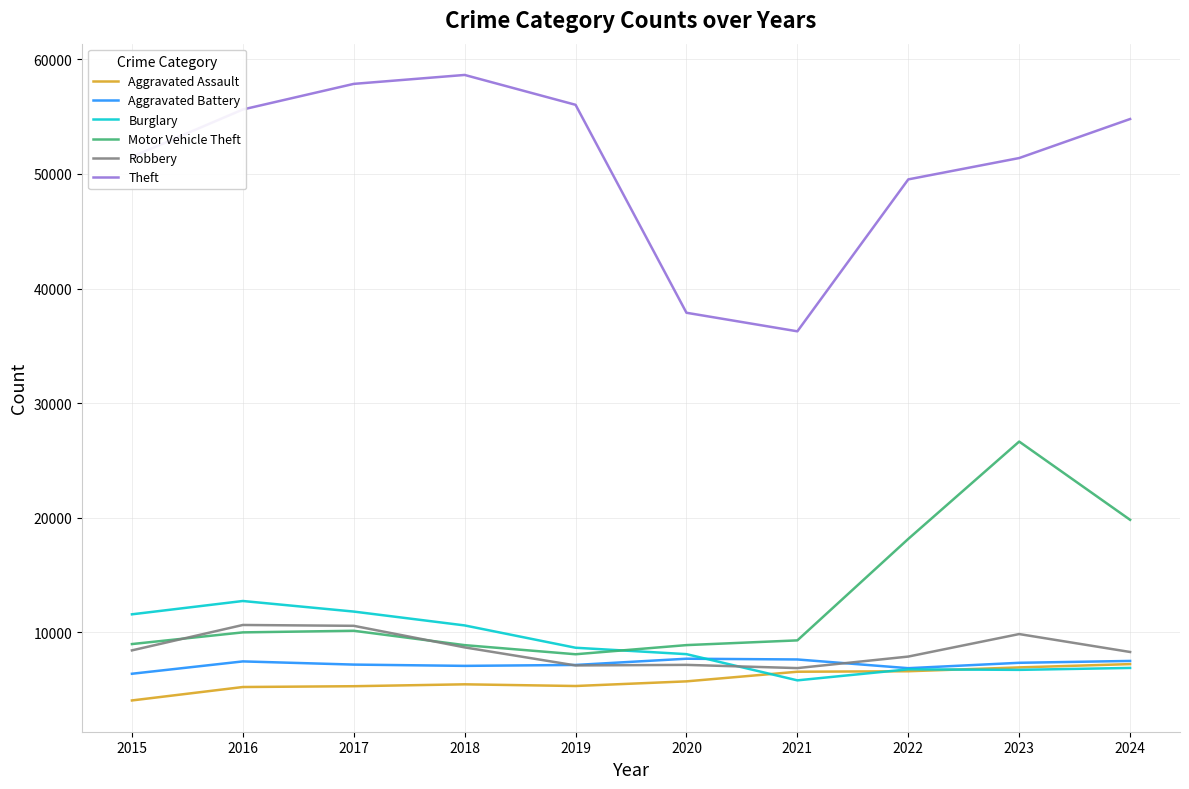

True or false: Theft and Motor Vehicle Theft intersect in this chart.

False